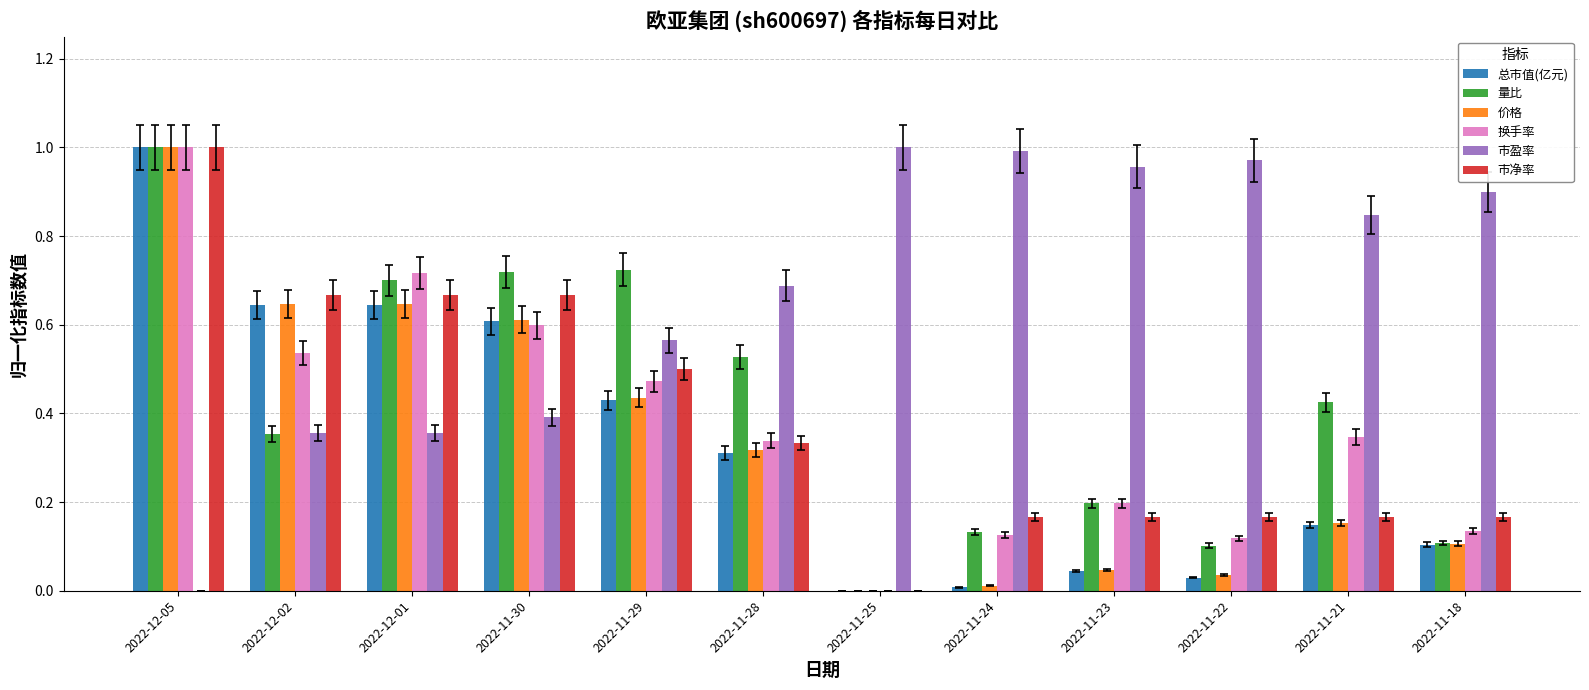

Which series changed the most between 2022-11-21 and 2022-11-18?

量比